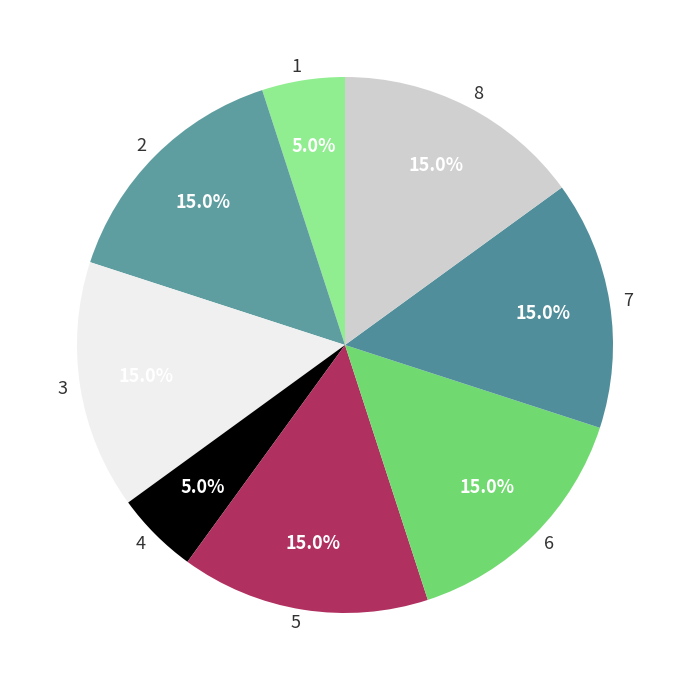

What is the ratio of the value at 7 to the value at 5?

1.0